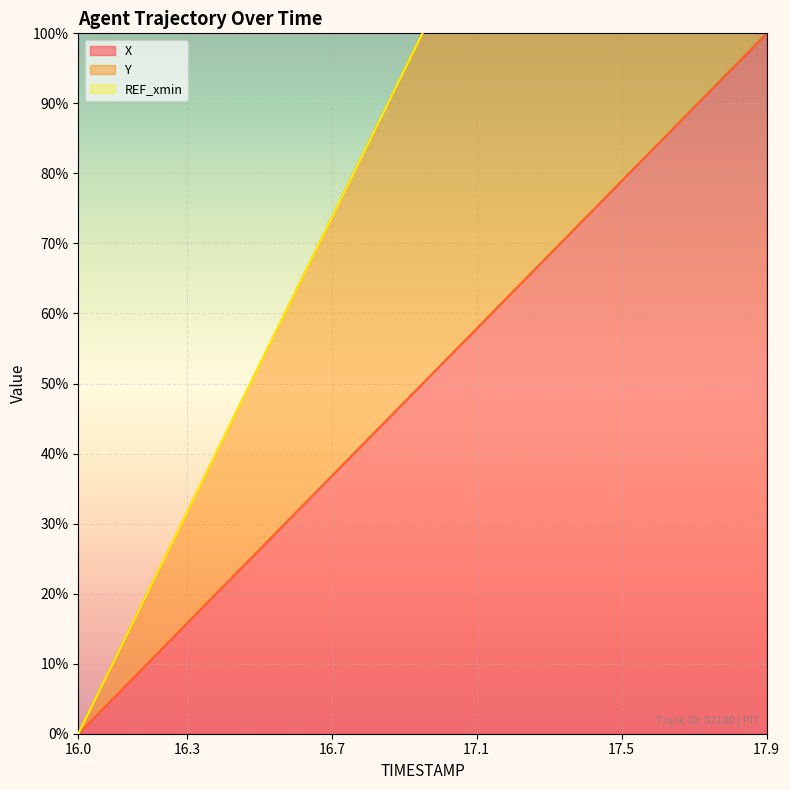

Which category has the lowest value in the X series?

16.0